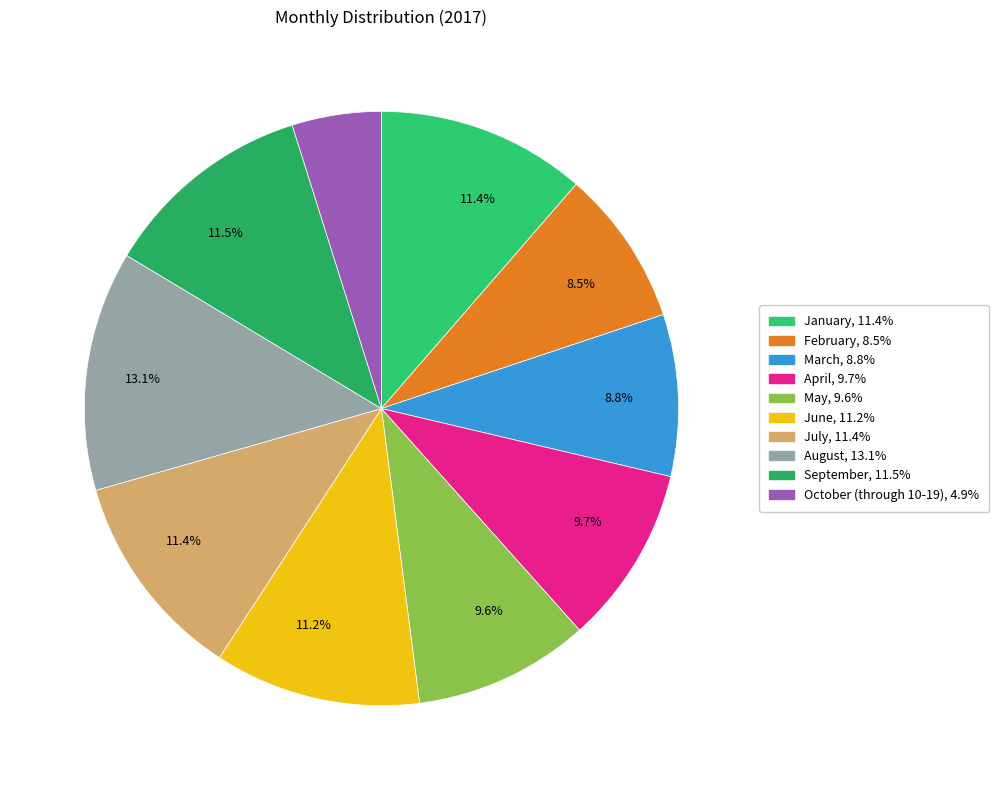

Count the number of slices in the pie.

10